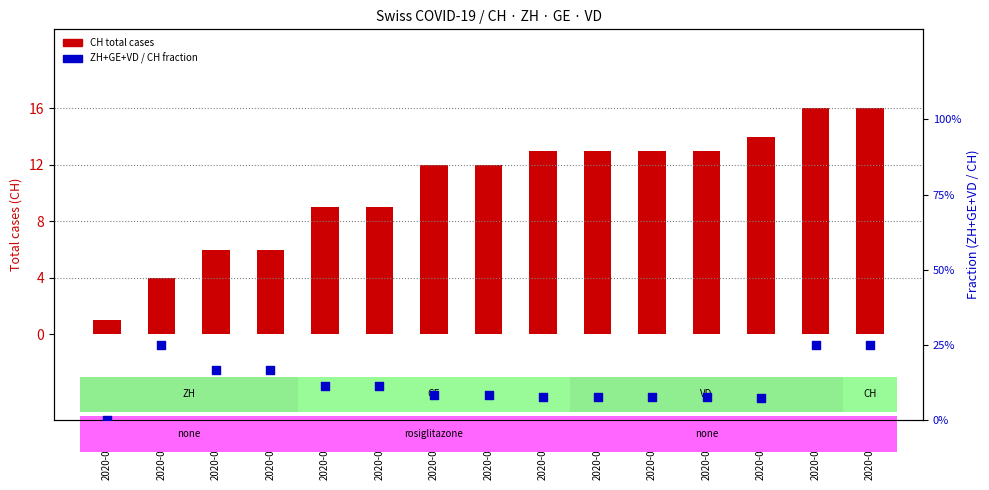

At which category is the sum across all series the highest?

2020-07-08